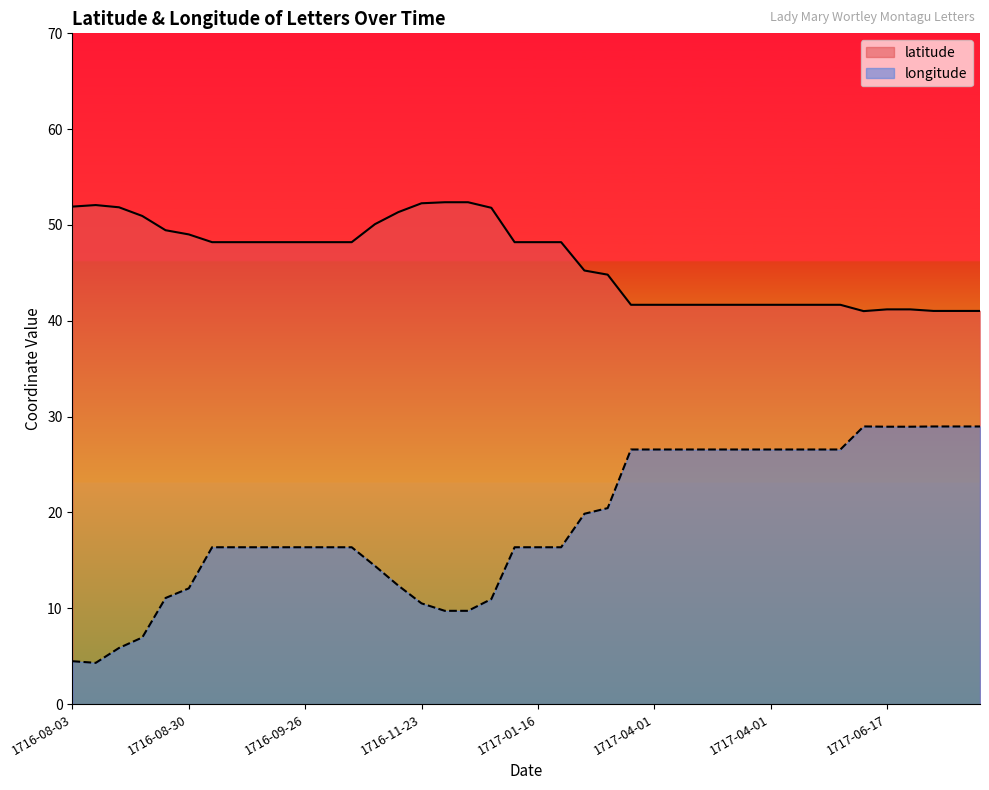

Reading left to right, list all the values displayed in this chart.

latitude: 51.9	52.1	51.8	50.9	49.5	49.0	48.2	48.2	48.2	48.2	48.2	48.2	48.2	50.1	51.3	52.3	52.4	52.4	51.8	48.2	48.2	48.2	45.2	44.8	41.7	41.7	41.7	41.7	41.7	41.7	41.7	41.7	41.7	41.7	41.0	41.2	41.2	41.0	41.0	41.0
longitude: 4.5	4.3	5.9	7.0	11.1	12.1	16.4	16.4	16.4	16.4	16.4	16.4	16.4	14.4	12.4	10.5	9.7	9.7	11.0	16.4	16.4	16.4	19.9	20.5	26.6	26.6	26.6	26.6	26.6	26.6	26.6	26.6	26.6	26.6	29.0	29.0	29.0	29.0	29.0	29.0